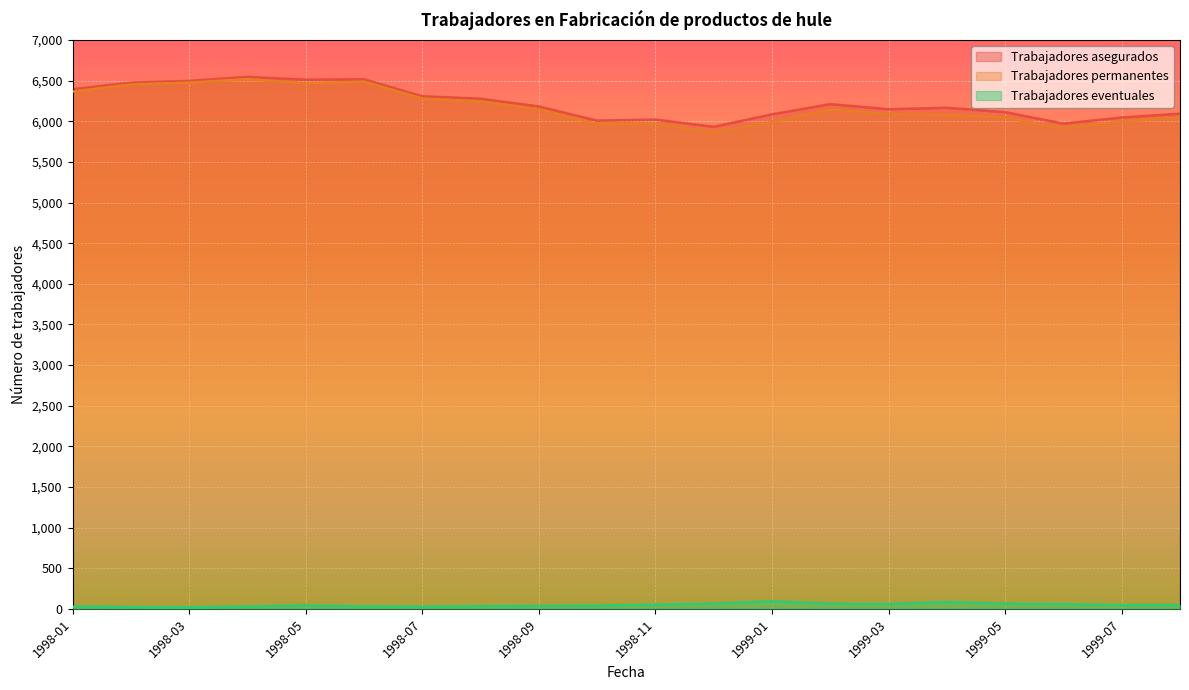

Which series has the largest range (max minus min)?

Trabajadores permanentes